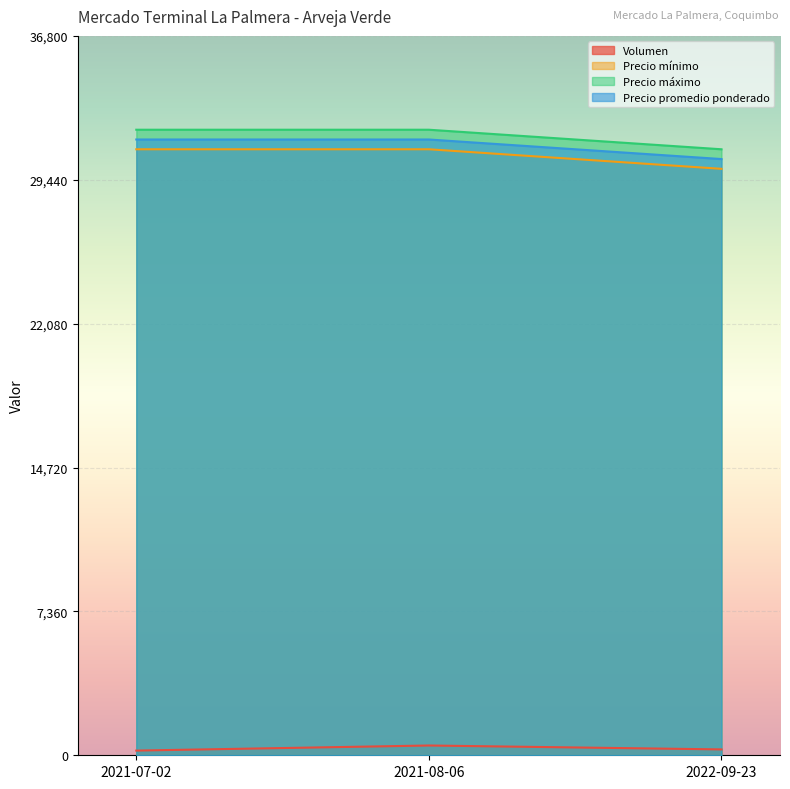

What is the sum of all Precio mínimo values?

92000